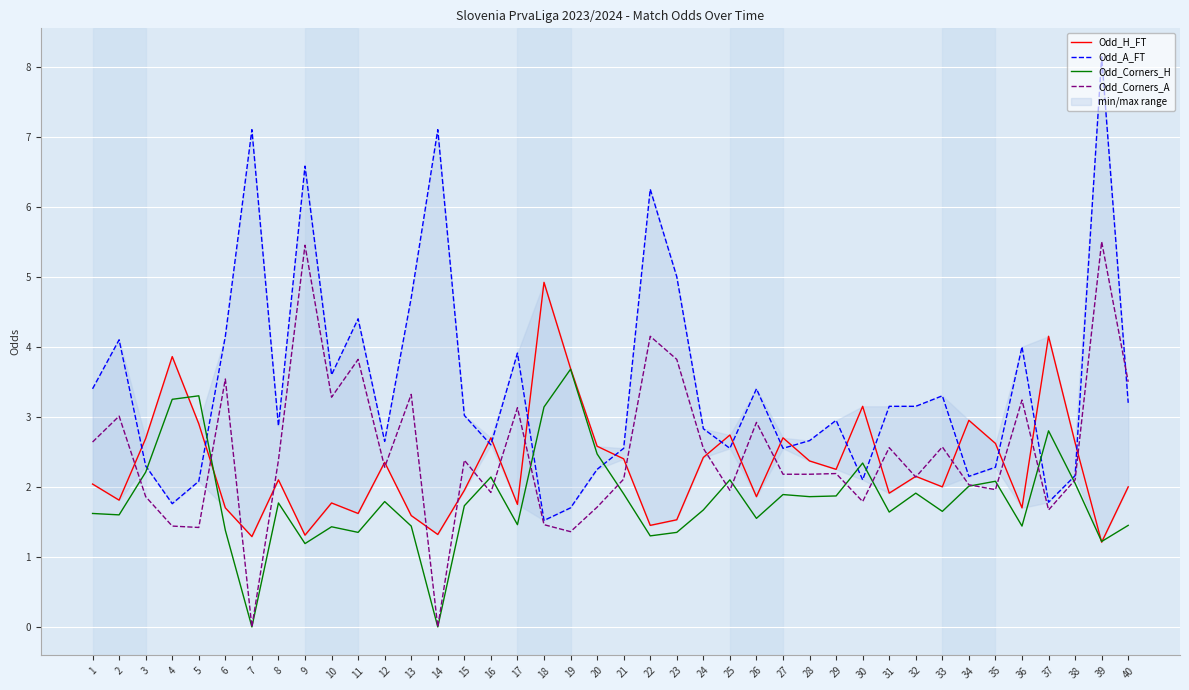

Read the Odd_A_FT value at 34.

2.1